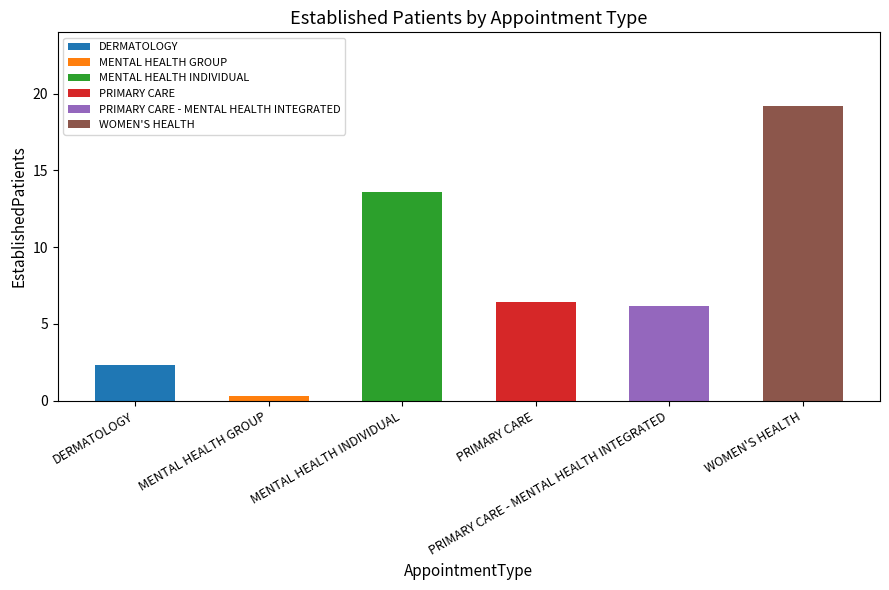

Rank the categories by value from lowest to highest.

MENTAL HEALTH GROUP, DERMATOLOGY, PRIMARY CARE - MENTAL HEALTH INTEGRATED, PRIMARY CARE, MENTAL HEALTH INDIVIDUAL, WOMEN'S HEALTH